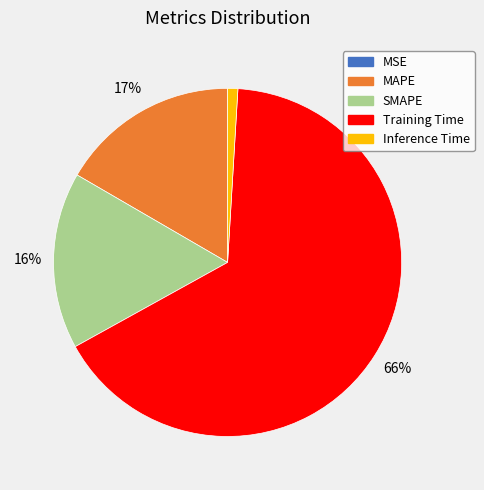

True or false: MAPE accounts for 17% of the total.

True